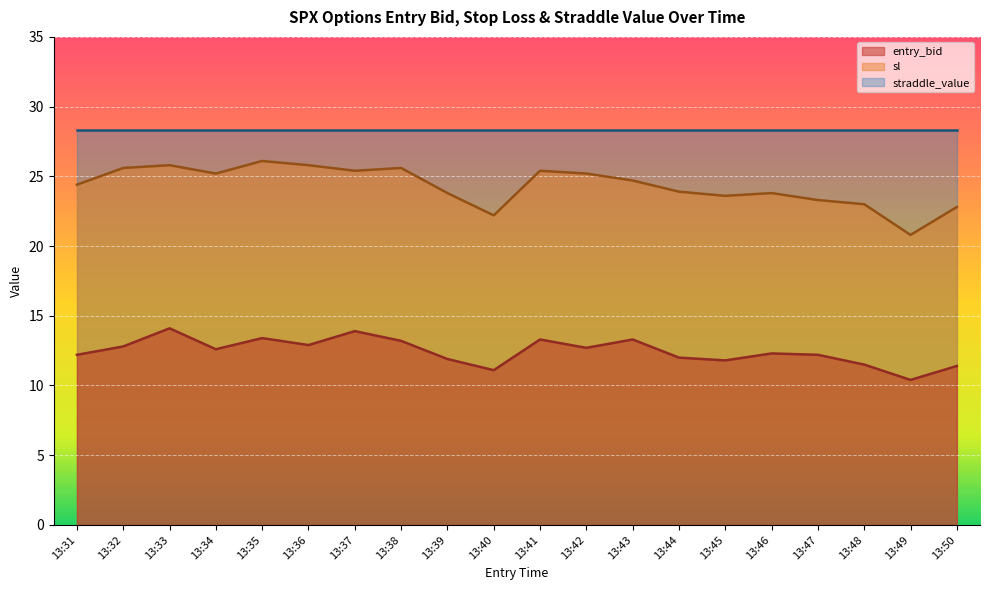

Which series has the widest spread of values?

sl